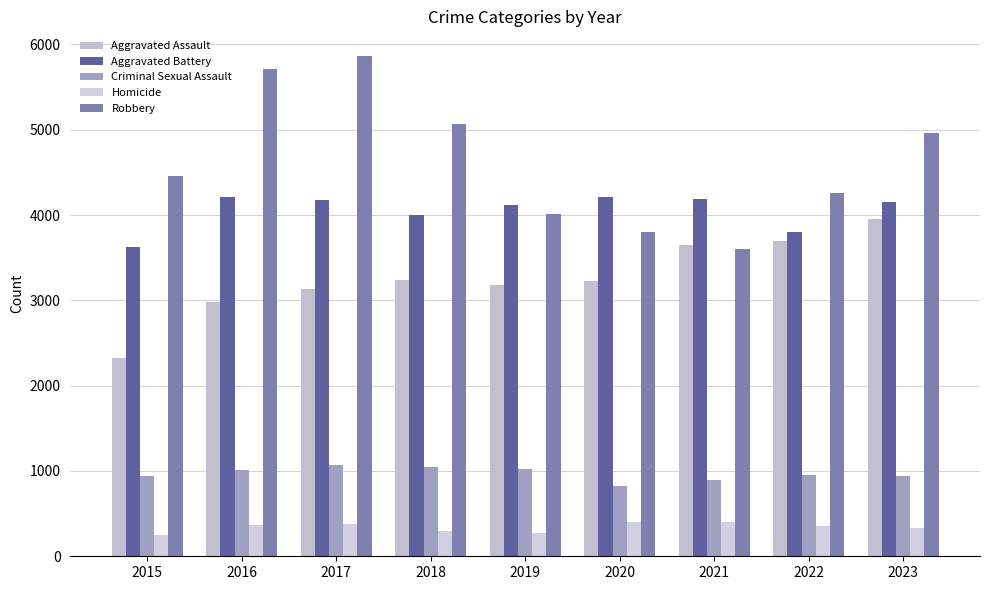

At how many categories does at least one series exceed 1924?

9